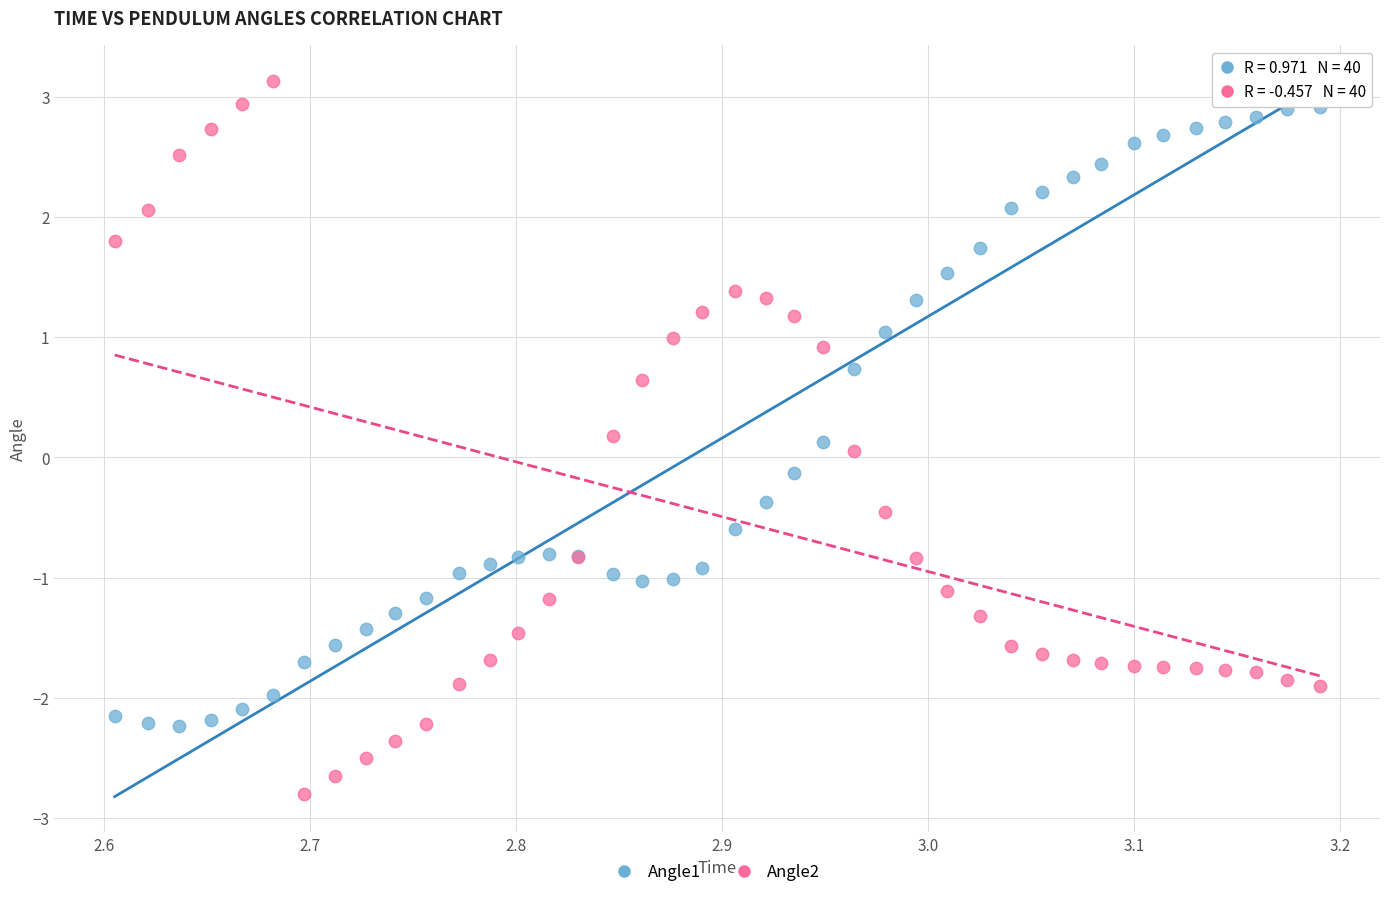

Which series reaches the minimum Y coordinate?

Angle2